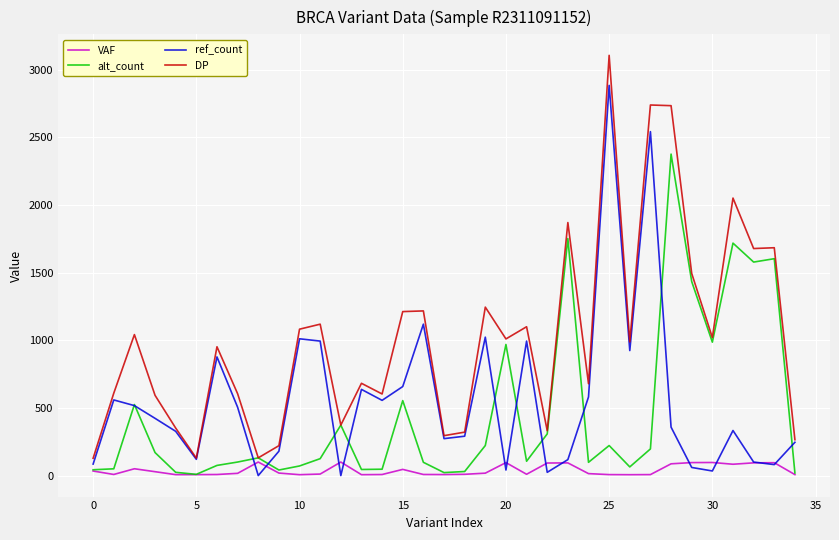

What is the maximum value for VAF?

100.0